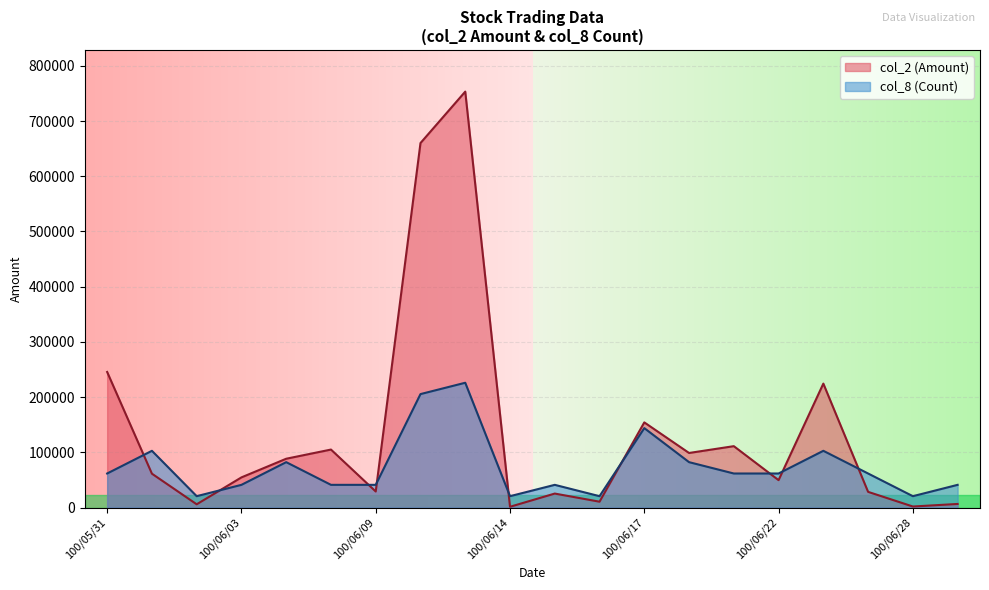

Reading left to right, transcribe all the data shown in this chart.

col_2 (Amount): 100/05/31=245520.0	100/06/01=61300.0	100/06/02=5850.0	100/06/03=54600.0	100/06/07=88380.0	100/06/08=105000.0	100/06/09=29040.0	100/06/10=660200.0	100/06/13=753380.0	100/06/14=1360.0	100/06/15=25290.0	100/06/16=10550.0	100/06/17=154220.0	100/06/20=98800.0	100/06/21=111150.0	100/06/22=49590.0	100/06/23=224480.0	100/06/24=28380.0	100/06/28=1840.0	100/06/29=6460.0
col_8 (Count): 100/05/31=61640.2	100/06/01=102733.6	100/06/02=20546.7	100/06/03=41093.5	100/06/07=82186.9	100/06/08=41093.5	100/06/09=41093.5	100/06/10=205467.3	100/06/13=226014.0	100/06/14=20546.7	100/06/15=41093.5	100/06/16=20546.7	100/06/17=143827.1	100/06/20=82186.9	100/06/21=61640.2	100/06/22=61640.2	100/06/23=102733.6	100/06/24=61640.2	100/06/28=20546.7	100/06/29=41093.5